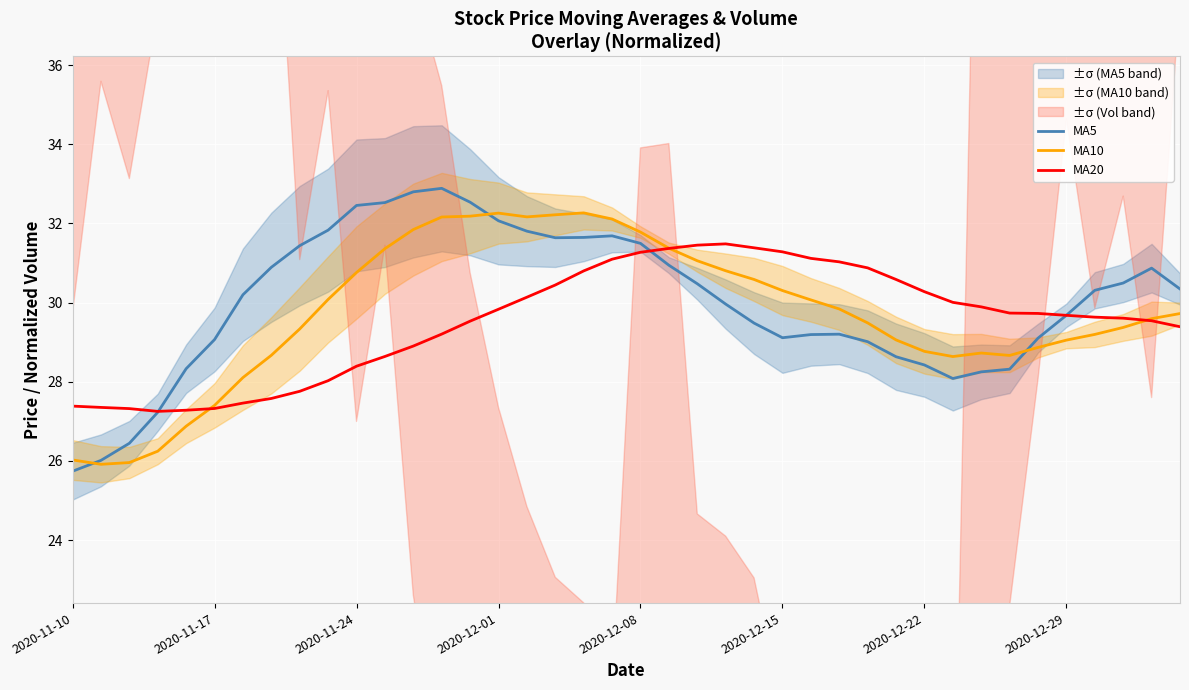

What is the difference between the MA5 values at 33 and 17?

3.3